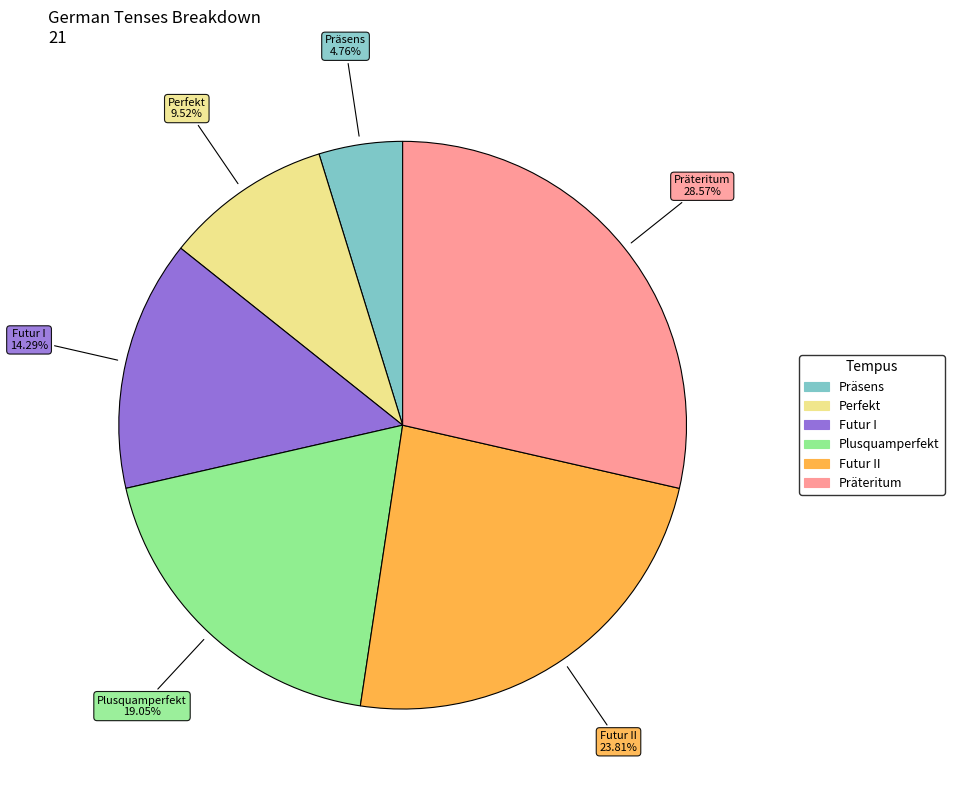

Is there a majority slice in this chart?

No